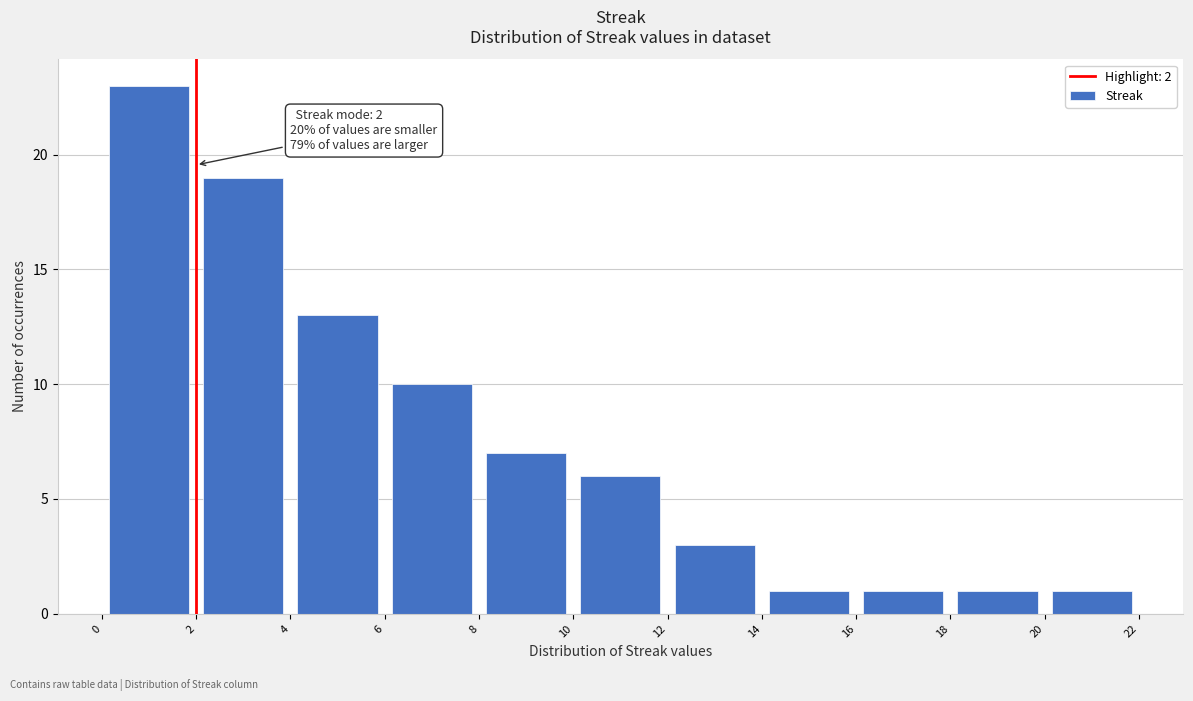

Which range on the x-axis has the tallest bar?

0 to 2